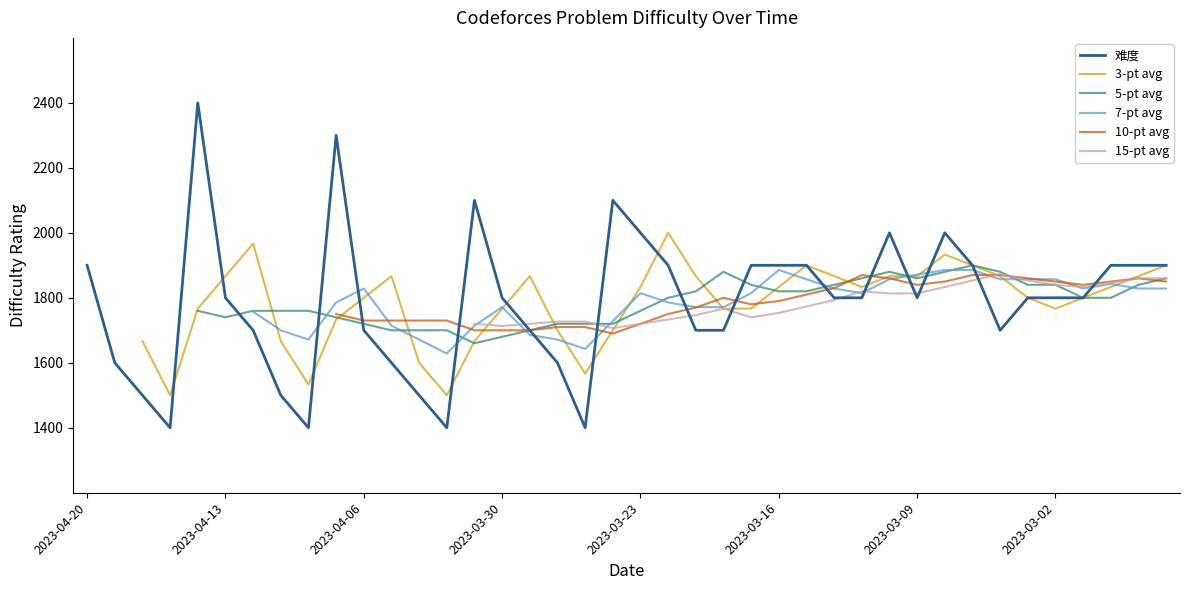

What is the ratio of the value at 2023-03-31 to the value at 2023-03-10?

1.1